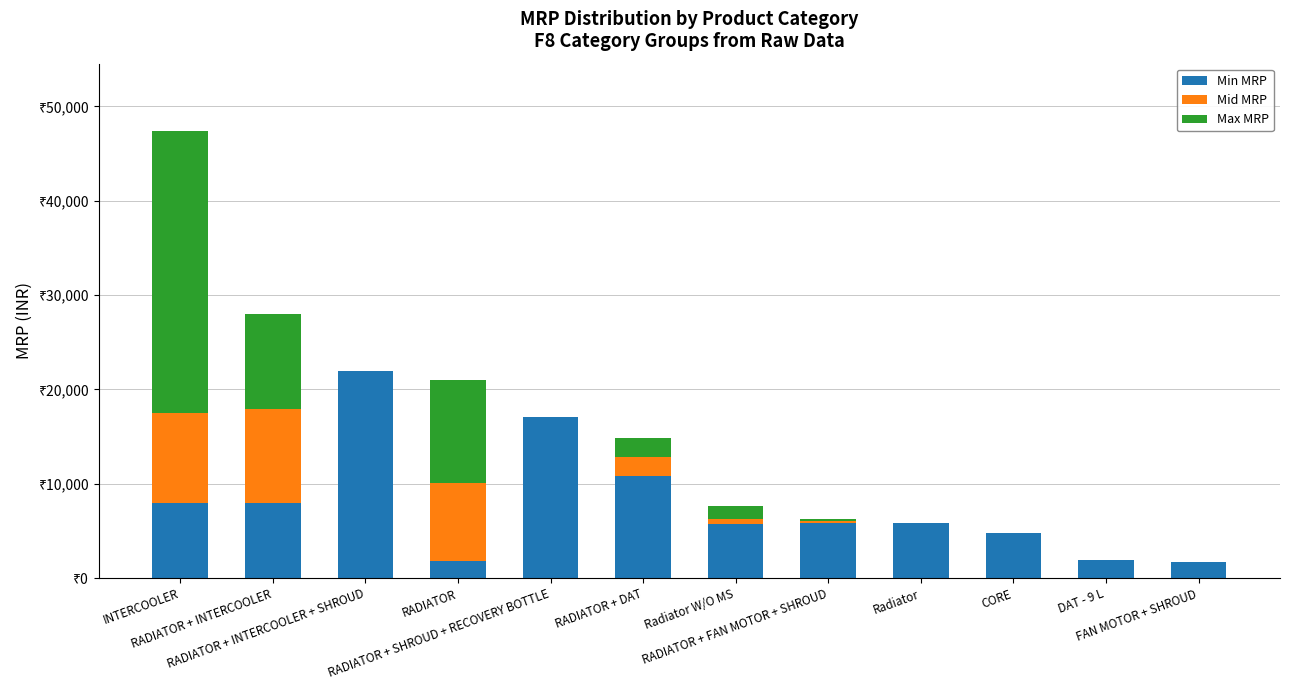

Which series has the widest spread of values?

Max MRP